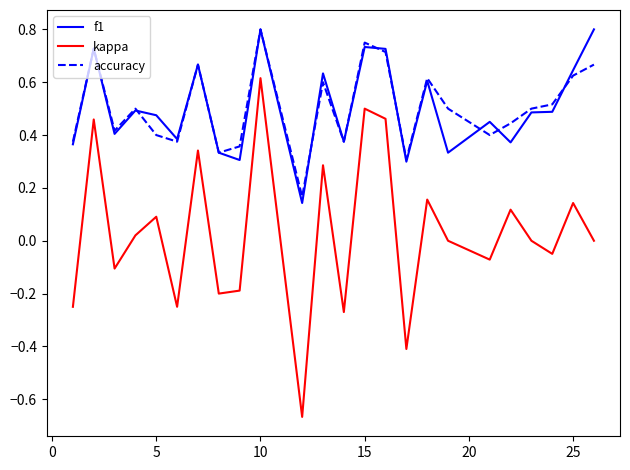

True or false: kappa and f1 intersect in this chart.

False